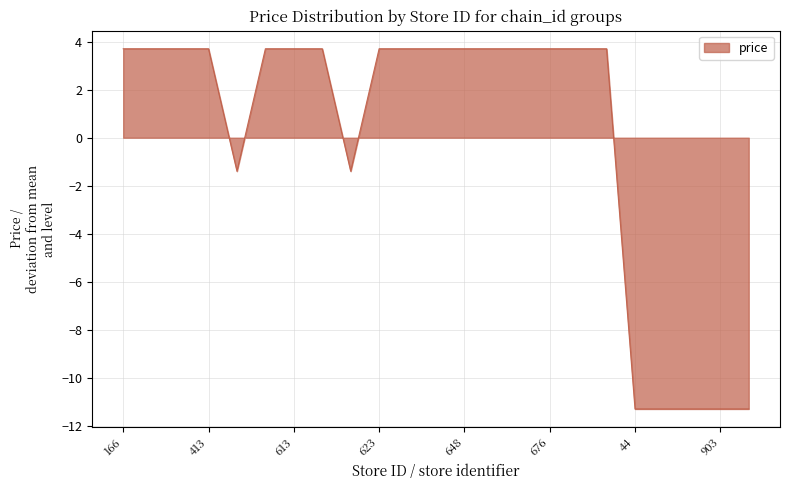

What is the difference between the maximum and minimum values?

15.0